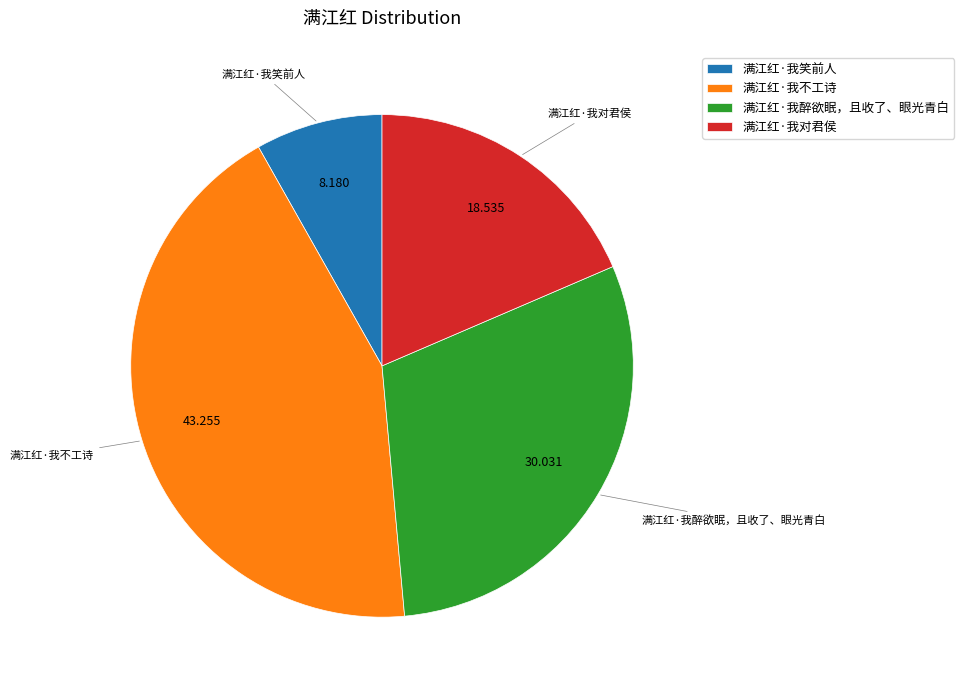

Does any single category account for the majority?

No